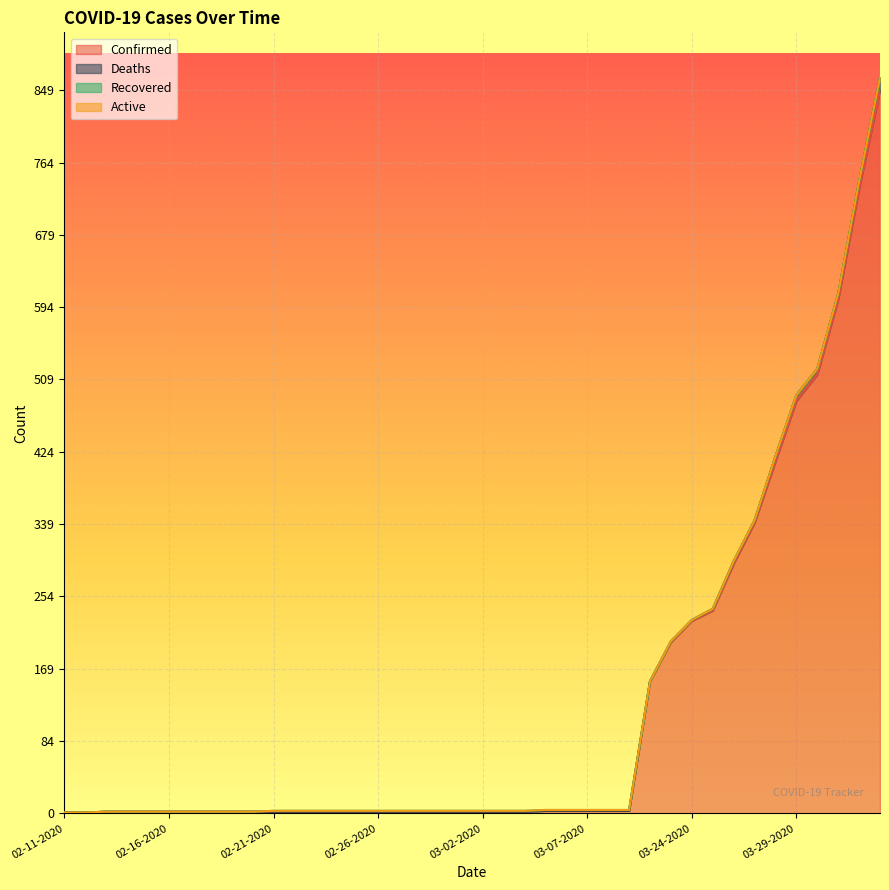

What is the maximum value for Confirmed?

849